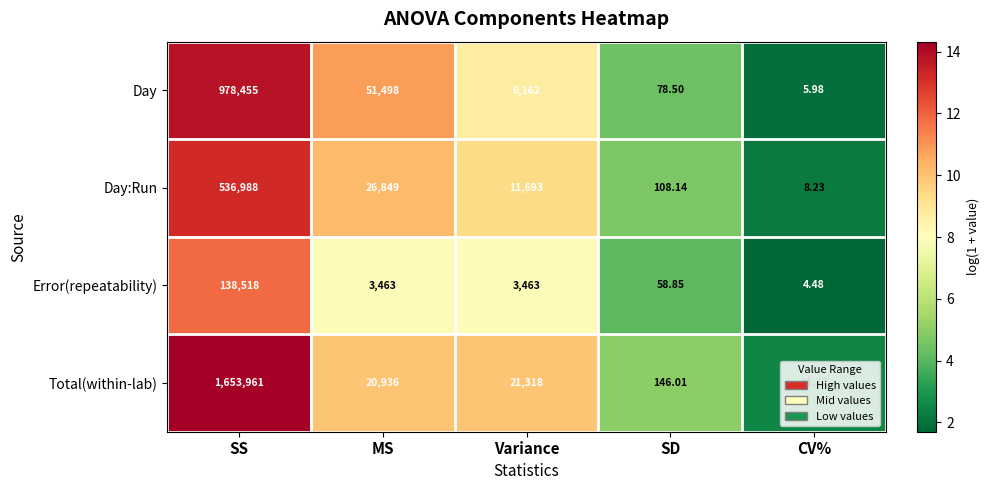

At which category does the chart reach its peak across all series?

SS